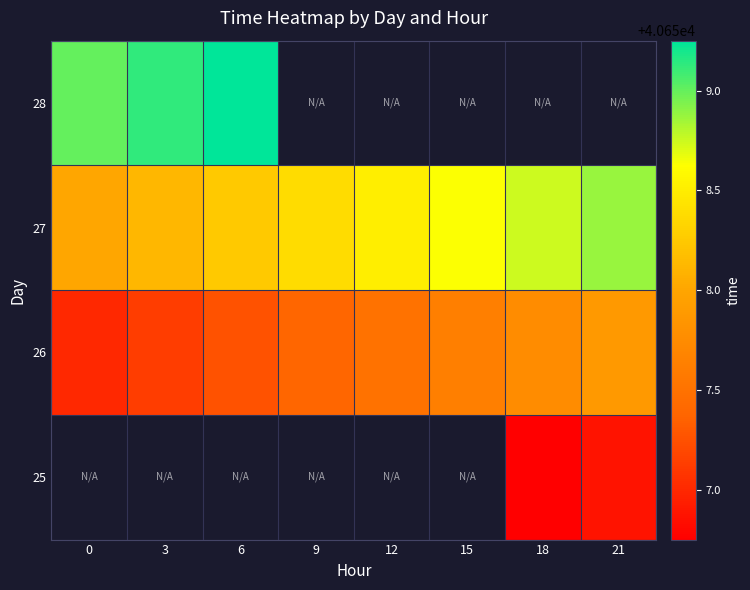

Which has a higher value, 6 or 18?

18